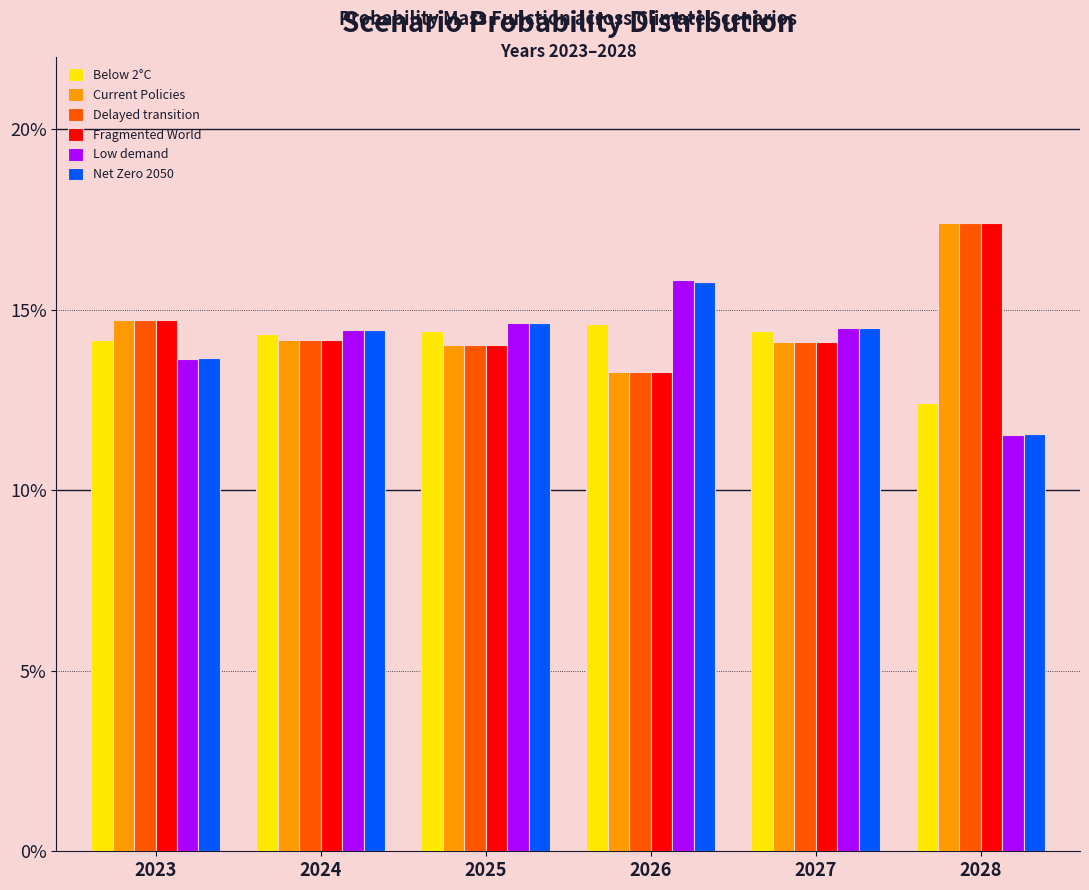

Are the bars horizontal?

No